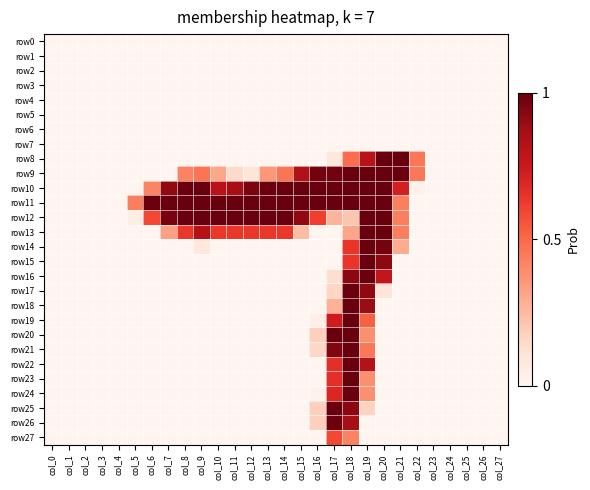

Reading left to right, what are all the values shown in this chart?

row0: col_0=0	col_1=0	col_2=0	col_3=0	col_4=0	col_5=0	col_6=0	col_7=0	col_8=0	col_9=0	col_10=0	col_11=0	col_12=0	col_13=0	col_14=0	col_15=0	col_16=0	col_17=0	col_18=0	col_19=0	col_20=0	col_21=0	col_22=0	col_23=0	col_24=0	col_25=0	col_26=0	col_27=0
row1: col_0=0	col_1=0	col_2=0	col_3=0	col_4=0	col_5=0	col_6=0	col_7=0	col_8=0	col_9=0	col_10=0	col_11=0	col_12=0	col_13=0	col_14=0	col_15=0	col_16=0	col_17=0	col_18=0	col_19=0	col_20=0	col_21=0	col_22=0	col_23=0	col_24=0	col_25=0	col_26=0	col_27=0
row2: col_0=0	col_1=0	col_2=0	col_3=0	col_4=0	col_5=0	col_6=0	col_7=0	col_8=0	col_9=0	col_10=0	col_11=0	col_12=0	col_13=0	col_14=0	col_15=0	col_16=0	col_17=0	col_18=0	col_19=0	col_20=0	col_21=0	col_22=0	col_23=0	col_24=0	col_25=0	col_26=0	col_27=0
row3: col_0=0	col_1=0	col_2=0	col_3=0	col_4=0	col_5=0	col_6=0	col_7=0	col_8=0	col_9=0	col_10=0	col_11=0	col_12=0	col_13=0	col_14=0	col_15=0	col_16=0	col_17=0	col_18=0	col_19=0	col_20=0	col_21=0	col_22=0	col_23=0	col_24=0	col_25=0	col_26=0	col_27=0
row4: col_0=0	col_1=0	col_2=0	col_3=0	col_4=0	col_5=0	col_6=0	col_7=0	col_8=0	col_9=0	col_10=0	col_11=0	col_12=0	col_13=0	col_14=0	col_15=0	col_16=0	col_17=0	col_18=0	col_19=0	col_20=0	col_21=0	col_22=0	col_23=0	col_24=0	col_25=0	col_26=0	col_27=0
row5: col_0=0	col_1=0	col_2=0	col_3=0	col_4=0	col_5=0	col_6=0	col_7=0	col_8=0	col_9=0	col_10=0	col_11=0	col_12=0	col_13=0	col_14=0	col_15=0	col_16=0	col_17=0	col_18=0	col_19=0	col_20=0	col_21=0	col_22=0	col_23=0	col_24=0	col_25=0	col_26=0	col_27=0
row6: col_0=0	col_1=0	col_2=0	col_3=0	col_4=0	col_5=0	col_6=0	col_7=0	col_8=0	col_9=0	col_10=0	col_11=0	col_12=0	col_13=0	col_14=0	col_15=0	col_16=0	col_17=0	col_18=0	col_19=0	col_20=0	col_21=0	col_22=0	col_23=0	col_24=0	col_25=0	col_26=0	col_27=0
row7: col_0=0	col_1=0	col_2=0	col_3=0	col_4=0	col_5=0	col_6=0	col_7=0	col_8=0	col_9=0	col_10=0	col_11=0	col_12=0	col_13=0	col_14=0	col_15=0	col_16=0	col_17=0	col_18=0	col_19=0	col_20=0	col_21=0	col_22=0	col_23=0	col_24=0	col_25=0	col_26=0	col_27=0
row8: col_0=0	col_1=0	col_2=0	col_3=0	col_4=0	col_5=0	col_6=0	col_7=0	col_8=0	col_9=0	col_10=0	col_11=0	col_12=0	col_13=0	col_14=0	col_15=0	col_16=0	col_17=20	col_18=125	col_19=205	col_20=254	col_21=254	col_22=117	col_23=0	col_24=0	col_25=0	col_26=0	col_27=0
row9: col_0=0	col_1=0	col_2=0	col_3=0	col_4=0	col_5=0	col_6=0	col_7=0	col_8=107	col_9=118	col_10=79	col_11=37	col_12=24	col_13=91	col_14=118	col_15=212	col_16=248	col_17=249	col_18=253	col_19=253	col_20=253	col_21=253	col_22=117	col_23=0	col_24=0	col_25=0	col_26=0	col_27=0
row10: col_0=0	col_1=0	col_2=0	col_3=0	col_4=0	col_5=0	col_6=106	col_7=232	col_8=252	col_9=253	col_10=205	col_11=222	col_12=244	col_13=251	col_14=253	col_15=253	col_16=253	col_17=253	col_18=253	col_19=253	col_20=253	col_21=183	col_22=6	col_23=0	col_24=0	col_25=0	col_26=0	col_27=0
row11: col_0=0	col_1=0	col_2=0	col_3=0	col_4=0	col_5=110	col_6=252	col_7=253	col_8=253	col_9=253	col_10=253	col_11=253	col_12=253	col_13=253	col_14=253	col_15=253	col_16=253	col_17=253	col_18=253	col_19=253	col_20=253	col_21=110	col_22=0	col_23=0	col_24=0	col_25=0	col_26=0	col_27=0
row12: col_0=0	col_1=0	col_2=0	col_3=0	col_4=0	col_5=12	col_6=149	col_7=246	col_8=253	col_9=253	col_10=253	col_11=253	col_12=253	col_13=253	col_14=253	col_15=233	col_16=155	col_17=68	col_18=55	col_19=253	col_20=253	col_21=110	col_22=0	col_23=0	col_24=0	col_25=0	col_26=0	col_27=0
row13: col_0=0	col_1=0	col_2=0	col_3=0	col_4=0	col_5=0	col_6=0	col_7=84	col_8=162	col_9=209	col_10=162	col_11=162	col_12=162	col_13=162	col_14=162	col_15=62	col_16=0	col_17=0	col_18=80	col_19=253	col_20=253	col_21=110	col_22=0	col_23=0	col_24=0	col_25=0	col_26=0	col_27=0
row14: col_0=0	col_1=0	col_2=0	col_3=0	col_4=0	col_5=0	col_6=0	col_7=0	col_8=0	col_9=20	col_10=0	col_11=0	col_12=0	col_13=0	col_14=0	col_15=0	col_16=0	col_17=0	col_18=163	col_19=253	col_20=247	col_21=74	col_22=0	col_23=0	col_24=0	col_25=0	col_26=0	col_27=0
row15: col_0=0	col_1=0	col_2=0	col_3=0	col_4=0	col_5=0	col_6=0	col_7=0	col_8=0	col_9=0	col_10=0	col_11=0	col_12=0	col_13=0	col_14=0	col_15=0	col_16=0	col_17=0	col_18=163	col_19=253	col_20=234	col_21=0	col_22=0	col_23=0	col_24=0	col_25=0	col_26=0	col_27=0
row16: col_0=0	col_1=0	col_2=0	col_3=0	col_4=0	col_5=0	col_6=0	col_7=0	col_8=0	col_9=0	col_10=0	col_11=0	col_12=0	col_13=0	col_14=0	col_15=0	col_16=0	col_17=32	col_18=235	col_19=253	col_20=197	col_21=0	col_22=0	col_23=0	col_24=0	col_25=0	col_26=0	col_27=0
row17: col_0=0	col_1=0	col_2=0	col_3=0	col_4=0	col_5=0	col_6=0	col_7=0	col_8=0	col_9=0	col_10=0	col_11=0	col_12=0	col_13=0	col_14=0	col_15=0	col_16=0	col_17=40	col_18=253	col_19=233	col_20=24	col_21=0	col_22=0	col_23=0	col_24=0	col_25=0	col_26=0	col_27=0
row18: col_0=0	col_1=0	col_2=0	col_3=0	col_4=0	col_5=0	col_6=0	col_7=0	col_8=0	col_9=0	col_10=0	col_11=0	col_12=0	col_13=0	col_14=0	col_15=0	col_16=0	col_17=70	col_18=253	col_19=227	col_20=0	col_21=0	col_22=0	col_23=0	col_24=0	col_25=0	col_26=0	col_27=0
row19: col_0=0	col_1=0	col_2=0	col_3=0	col_4=0	col_5=0	col_6=0	col_7=0	col_8=0	col_9=0	col_10=0	col_11=0	col_12=0	col_13=0	col_14=0	col_15=0	col_16=10	col_17=187	col_18=253	col_19=133	col_20=0	col_21=0	col_22=0	col_23=0	col_24=0	col_25=0	col_26=0	col_27=0
row20: col_0=0	col_1=0	col_2=0	col_3=0	col_4=0	col_5=0	col_6=0	col_7=0	col_8=0	col_9=0	col_10=0	col_11=0	col_12=0	col_13=0	col_14=0	col_15=0	col_16=46	col_17=253	col_18=253	col_19=97	col_20=0	col_21=0	col_22=0	col_23=0	col_24=0	col_25=0	col_26=0	col_27=0
row21: col_0=0	col_1=0	col_2=0	col_3=0	col_4=0	col_5=0	col_6=0	col_7=0	col_8=0	col_9=0	col_10=0	col_11=0	col_12=0	col_13=0	col_14=0	col_15=0	col_16=39	col_17=240	col_18=253	col_19=117	col_20=0	col_21=0	col_22=0	col_23=0	col_24=0	col_25=0	col_26=0	col_27=0
row22: col_0=0	col_1=0	col_2=0	col_3=0	col_4=0	col_5=0	col_6=0	col_7=0	col_8=0	col_9=0	col_10=0	col_11=0	col_12=0	col_13=0	col_14=0	col_15=0	col_16=0	col_17=169	col_18=253	col_19=210	col_20=0	col_21=0	col_22=0	col_23=0	col_24=0	col_25=0	col_26=0	col_27=0
row23: col_0=0	col_1=0	col_2=0	col_3=0	col_4=0	col_5=0	col_6=0	col_7=0	col_8=0	col_9=0	col_10=0	col_11=0	col_12=0	col_13=0	col_14=0	col_15=0	col_16=0	col_17=169	col_18=253	col_19=97	col_20=0	col_21=0	col_22=0	col_23=0	col_24=0	col_25=0	col_26=0	col_27=0
row24: col_0=0	col_1=0	col_2=0	col_3=0	col_4=0	col_5=0	col_6=0	col_7=0	col_8=0	col_9=0	col_10=0	col_11=0	col_12=0	col_13=0	col_14=0	col_15=0	col_16=4	col_17=176	col_18=253	col_19=97	col_20=0	col_21=0	col_22=0	col_23=0	col_24=0	col_25=0	col_26=0	col_27=0
row25: col_0=0	col_1=0	col_2=0	col_3=0	col_4=0	col_5=0	col_6=0	col_7=0	col_8=0	col_9=0	col_10=0	col_11=0	col_12=0	col_13=0	col_14=0	col_15=0	col_16=46	col_17=253	col_18=235	col_19=42	col_20=0	col_21=0	col_22=0	col_23=0	col_24=0	col_25=0	col_26=0	col_27=0
row26: col_0=0	col_1=0	col_2=0	col_3=0	col_4=0	col_5=0	col_6=0	col_7=0	col_8=0	col_9=0	col_10=0	col_11=0	col_12=0	col_13=0	col_14=0	col_15=0	col_16=45	col_17=251	col_18=221	col_19=0	col_20=0	col_21=0	col_22=0	col_23=0	col_24=0	col_25=0	col_26=0	col_27=0
row27: col_0=0	col_1=0	col_2=0	col_3=0	col_4=0	col_5=0	col_6=0	col_7=0	col_8=0	col_9=0	col_10=0	col_11=0	col_12=0	col_13=0	col_14=0	col_15=0	col_16=0	col_17=149	col_18=108	col_19=0	col_20=0	col_21=0	col_22=0	col_23=0	col_24=0	col_25=0	col_26=0	col_27=0